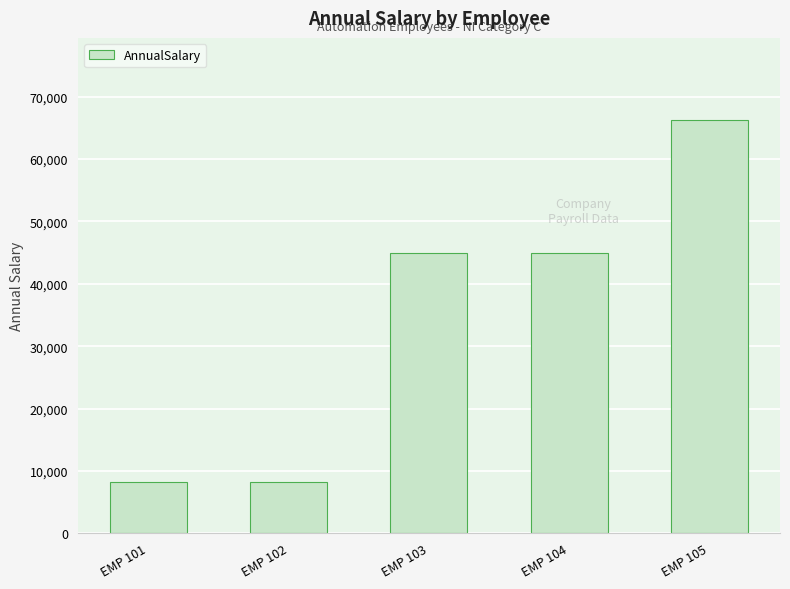

Where does the data first go above 45007?

EMP 103